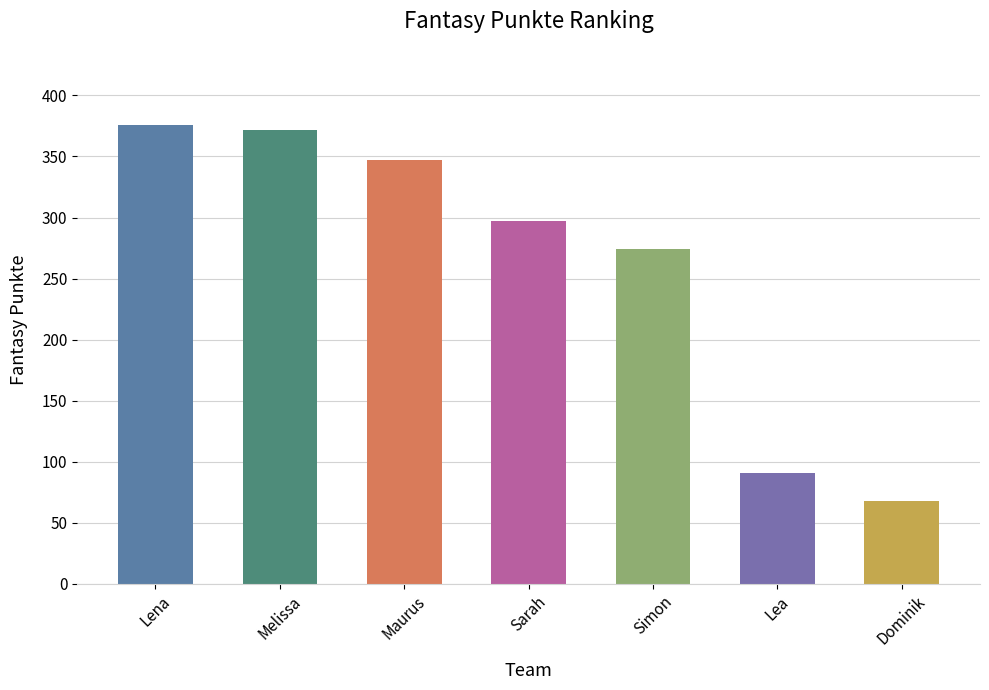

Does the chart contain any negative values?

No